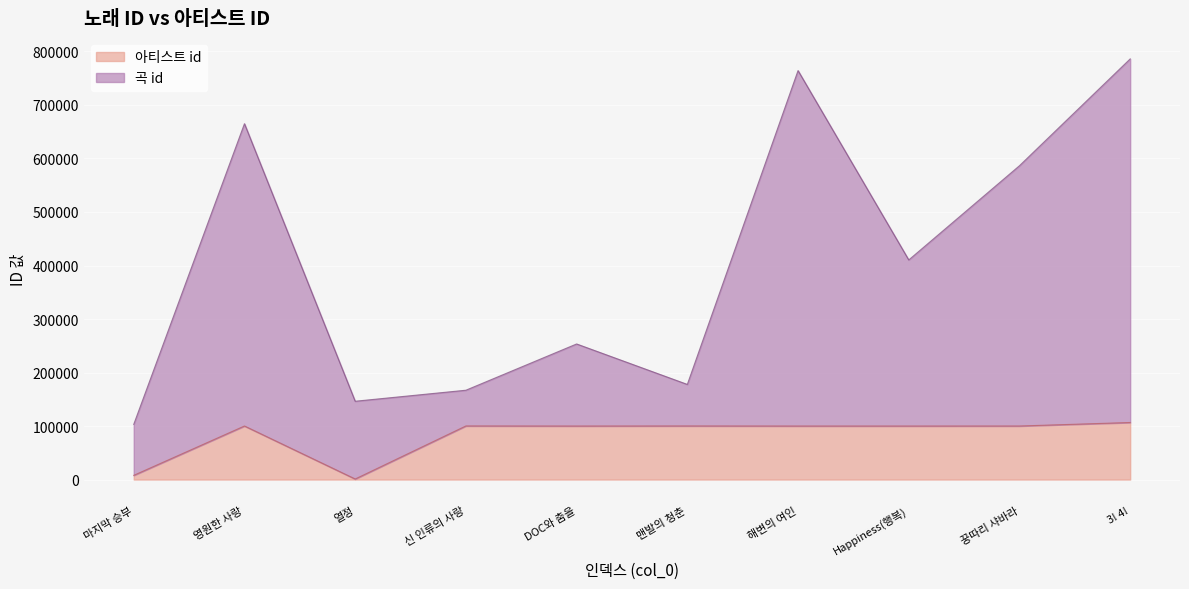

What are all the series names shown in the legend?

아티스트 id, 곡 id